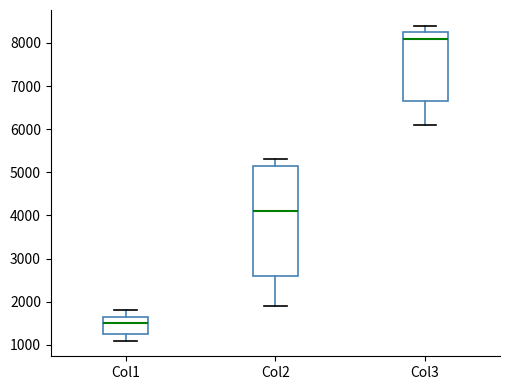

Which box has the highest median line?

Col3